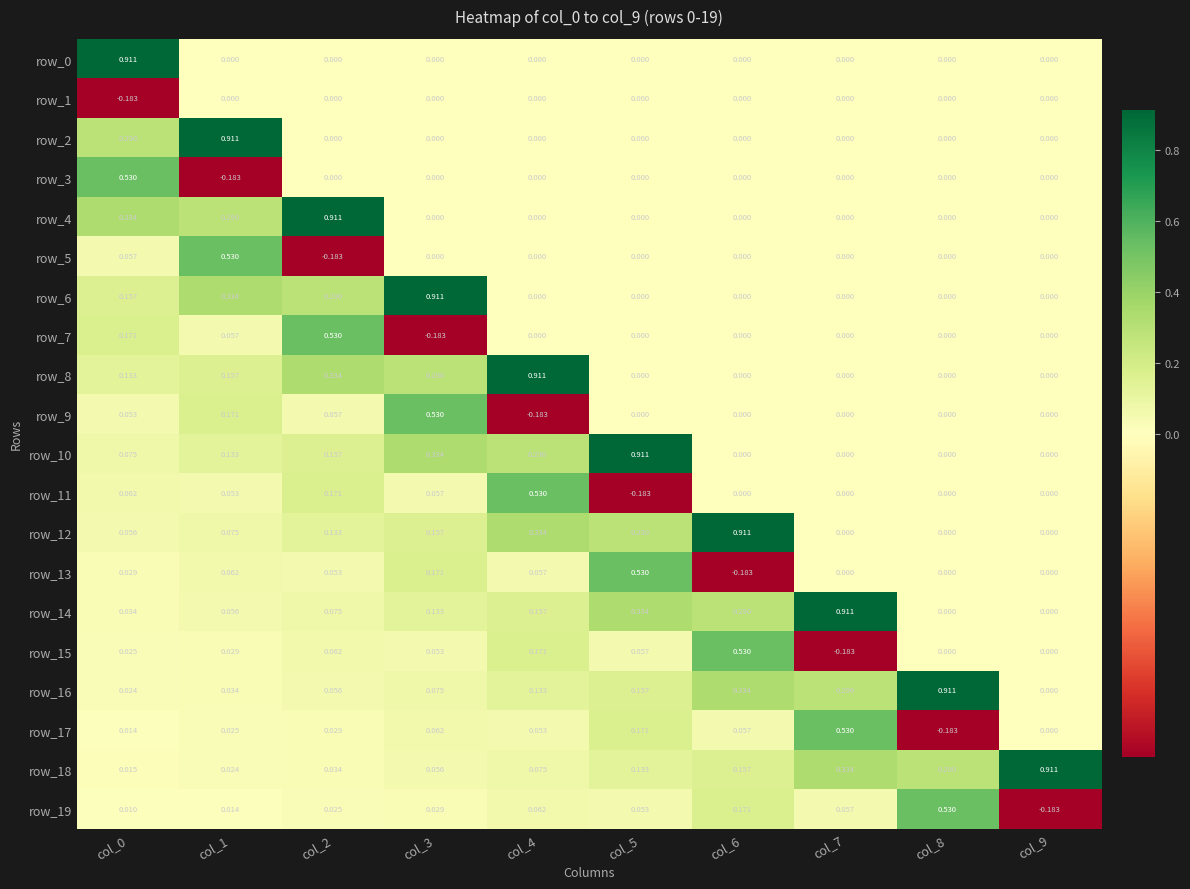

How many data points in row_13 are less than 0?

1